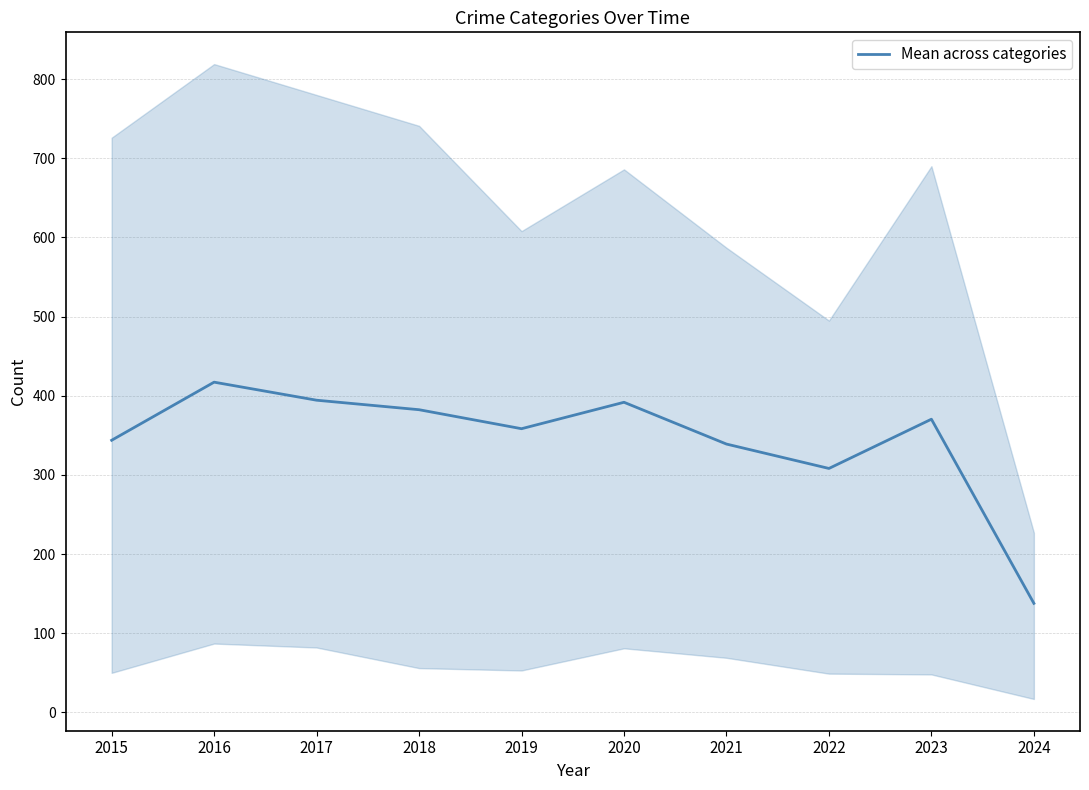

Reading right to left, transcribe all the data shown in this chart.

137.8	370.4	308.2	339.0	391.8	358.4	382.4	394.4	417.2	343.8